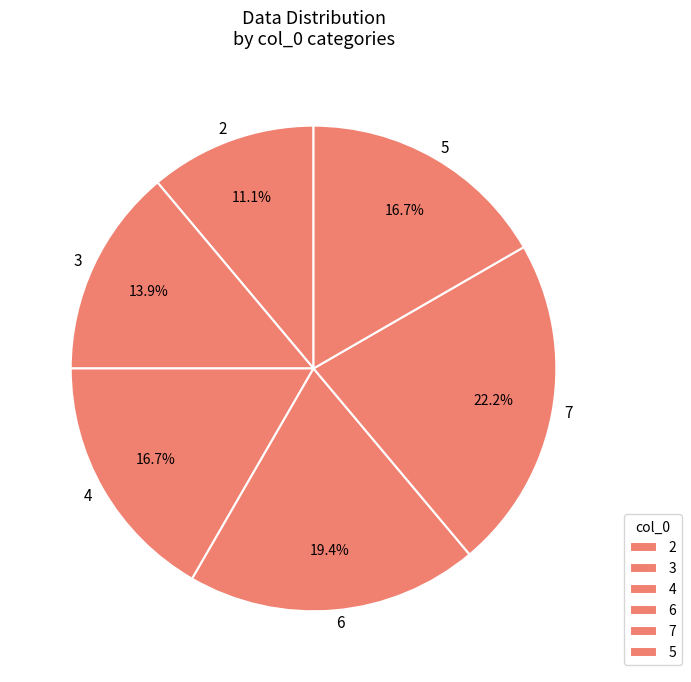

What percentage do 7 and 4 together represent?

38.9%